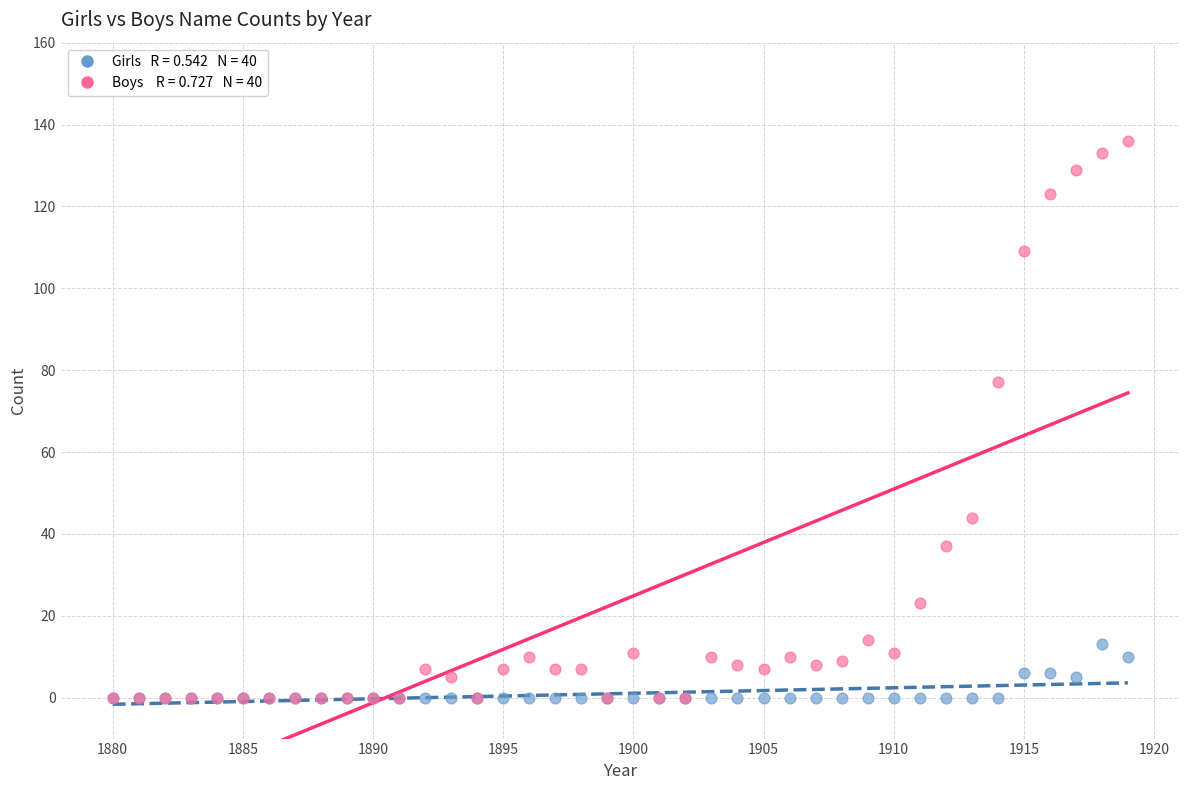

Across all series, what Y value is closest to 68?

77